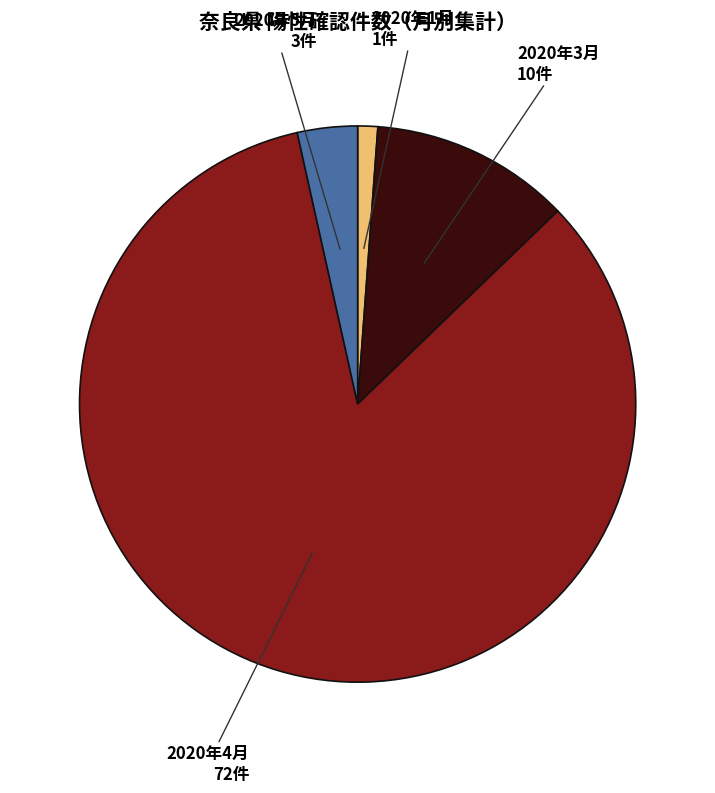

Is there a majority slice in this chart?

Yes